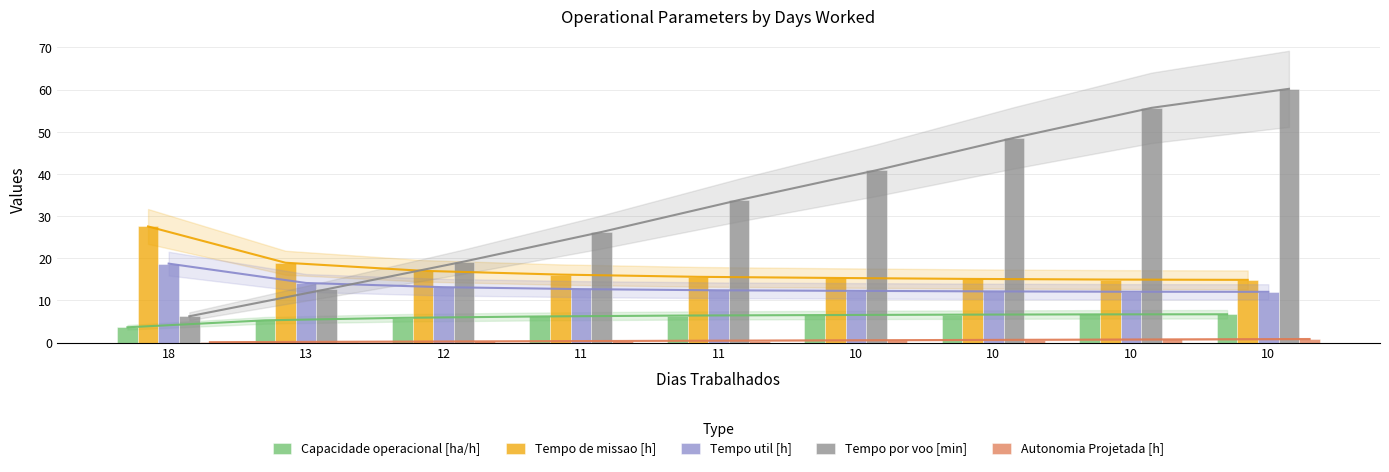

Which label corresponds to the largest value in the chart?

10